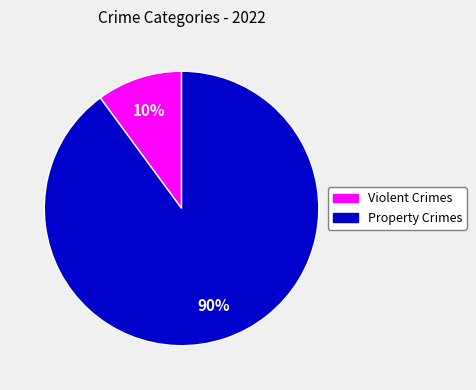

Is there a majority slice in this chart?

Yes